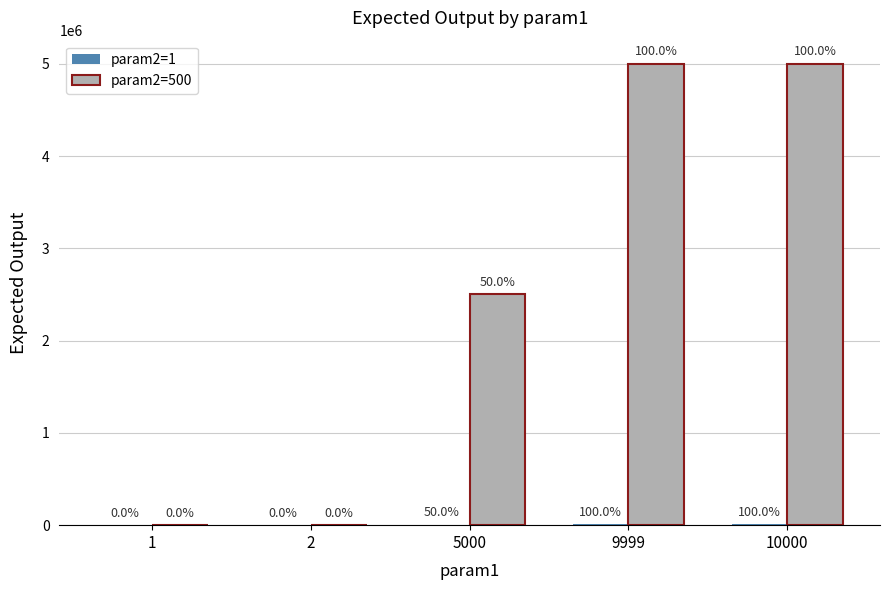

What is the difference between the maximum and second lowest values in the param2=1 series?

9998